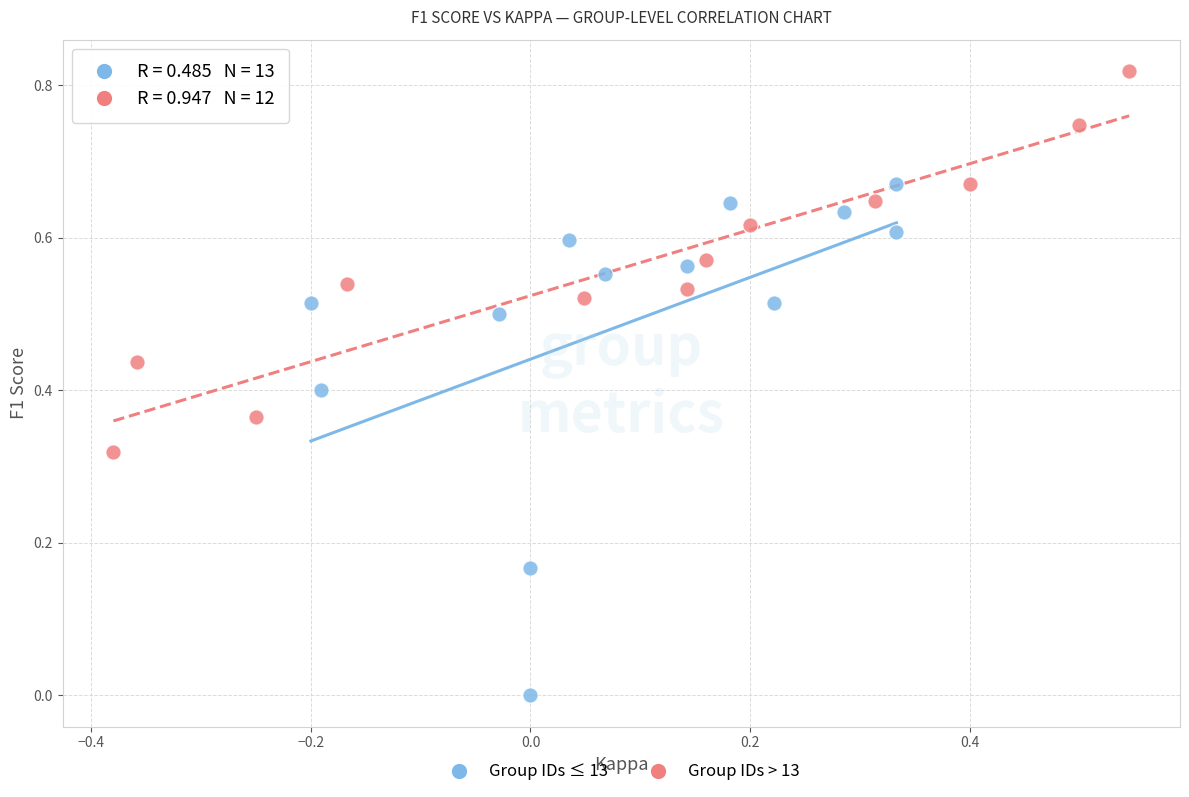

Which series reaches the maximum Y coordinate?

Group IDs > 13